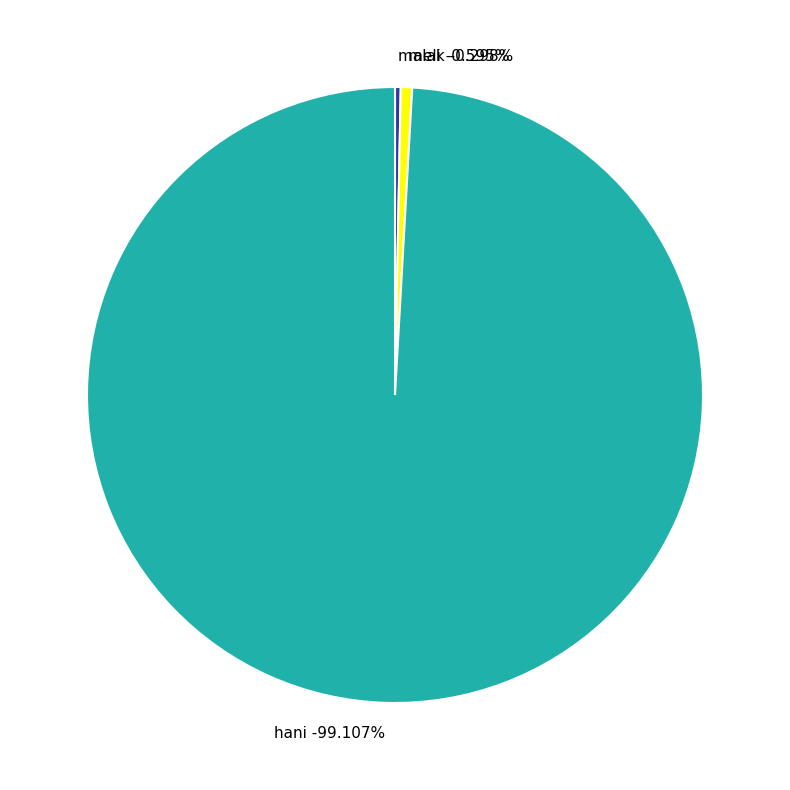

To the nearest percent, what is the combined percentage of malak and hani?

99%